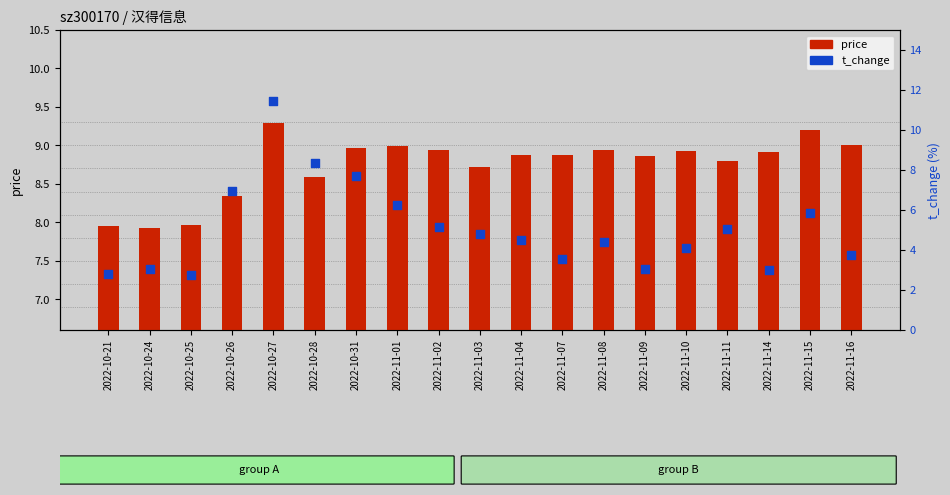

Which series contains the lowest Y value?

t_change